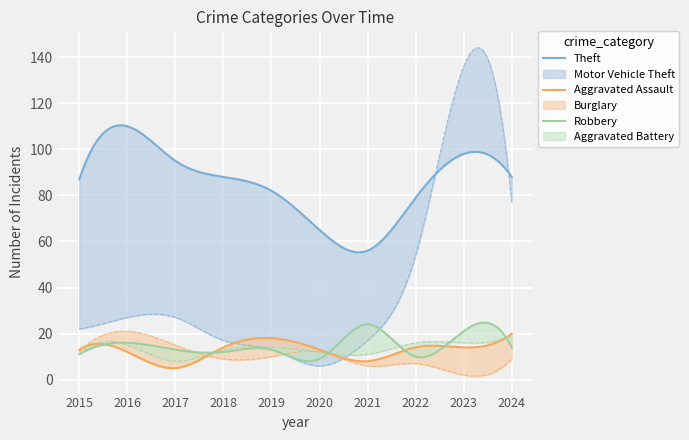

At which category does Theft reach its first local peak?

2016